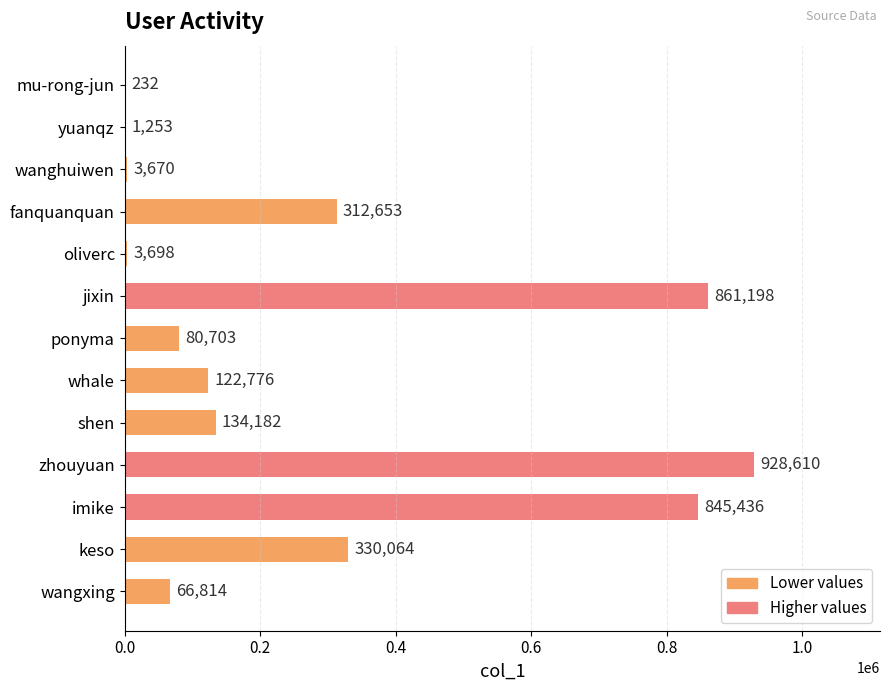

What value does the data have at ponyma, to the nearest 100?

80700